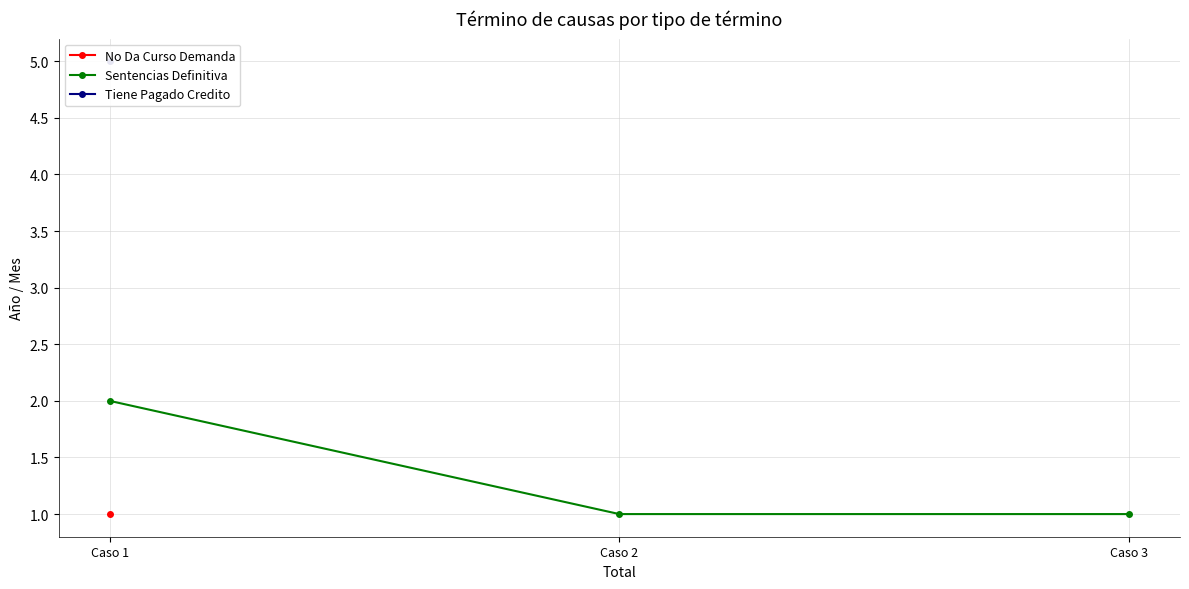

What is the smallest value displayed?

1